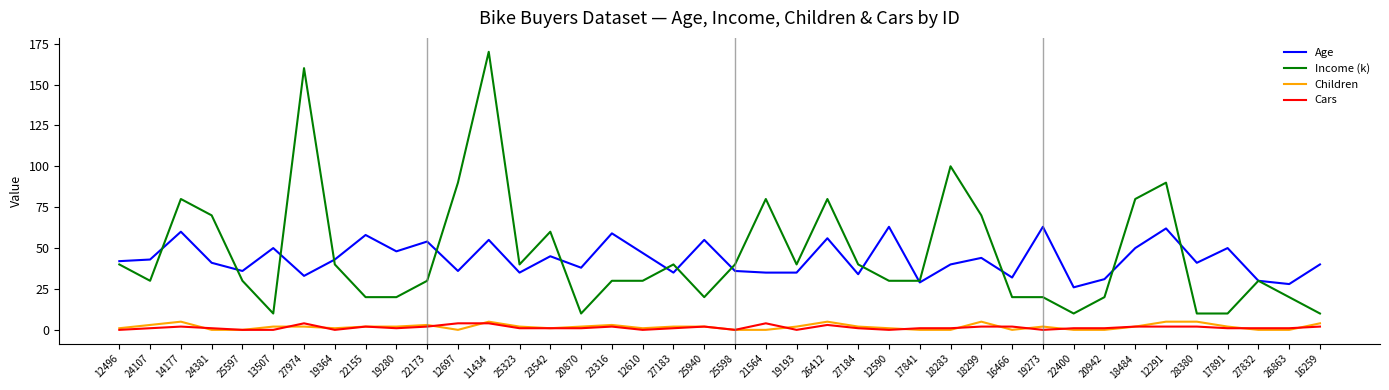

The value of Income (k) at 11434 is 170. True or false?

True